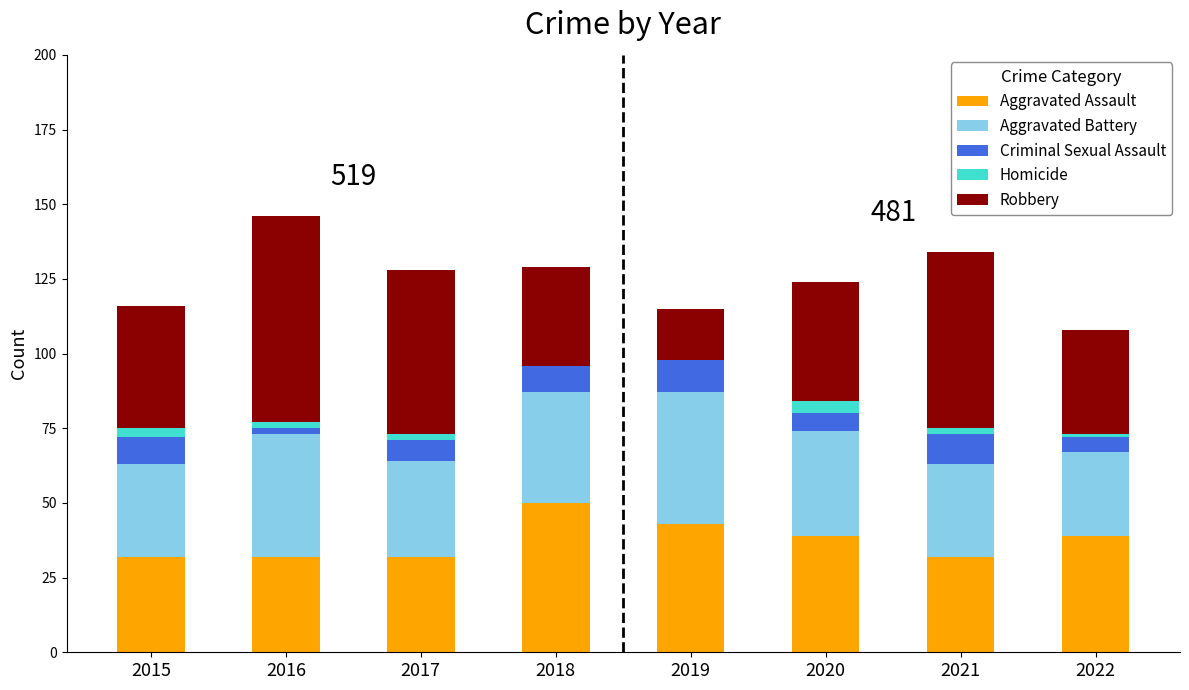

The Aggravated Assault series shows 16 at 2018. True or false?

False